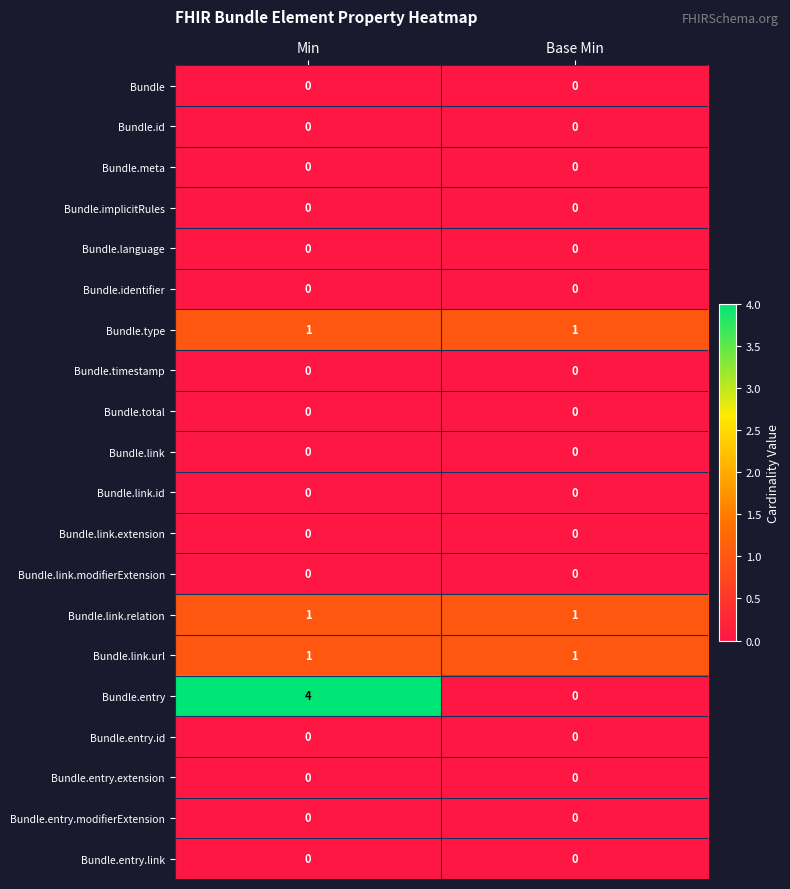

The Bundle.entry series shows 5 at Min. True or false?

False